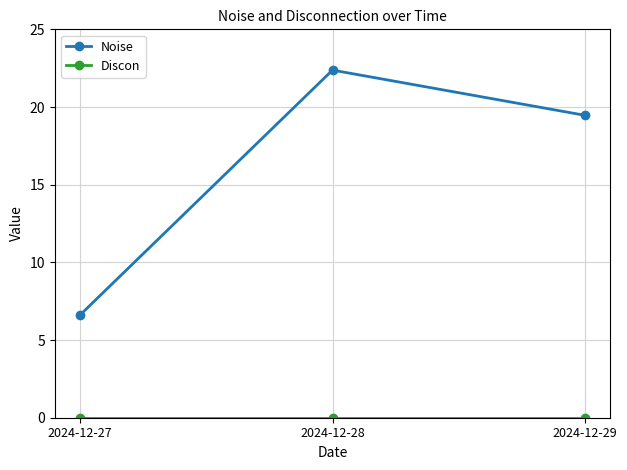

At which category is the sum across all series the highest?

2024-12-28